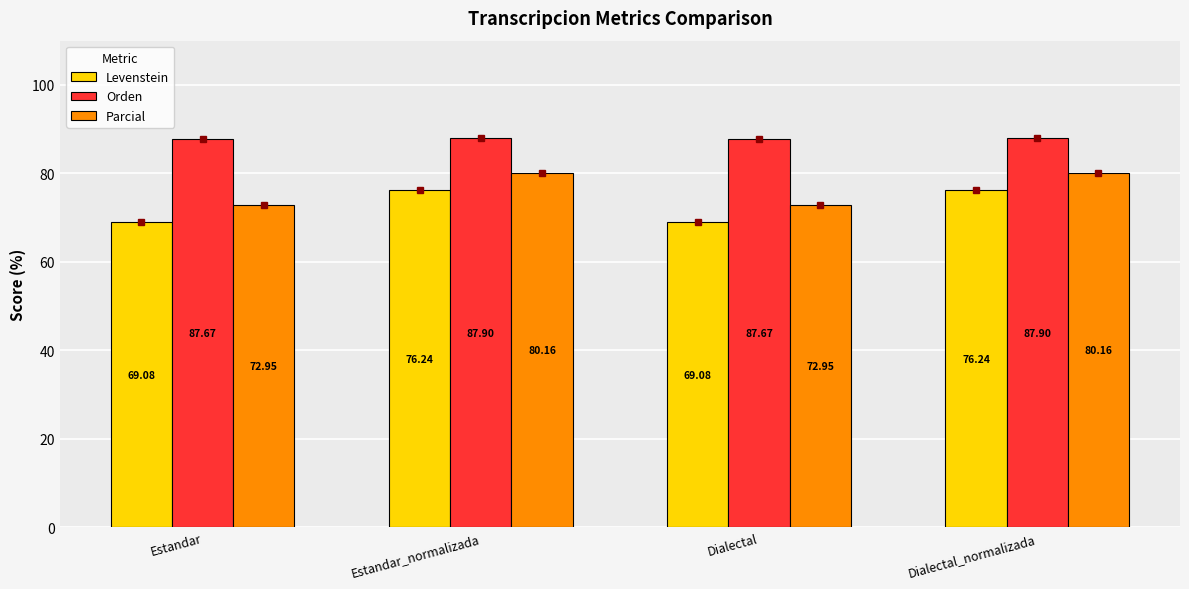

What is the label of the 4th bar from the left?

Dialectal_normalizada